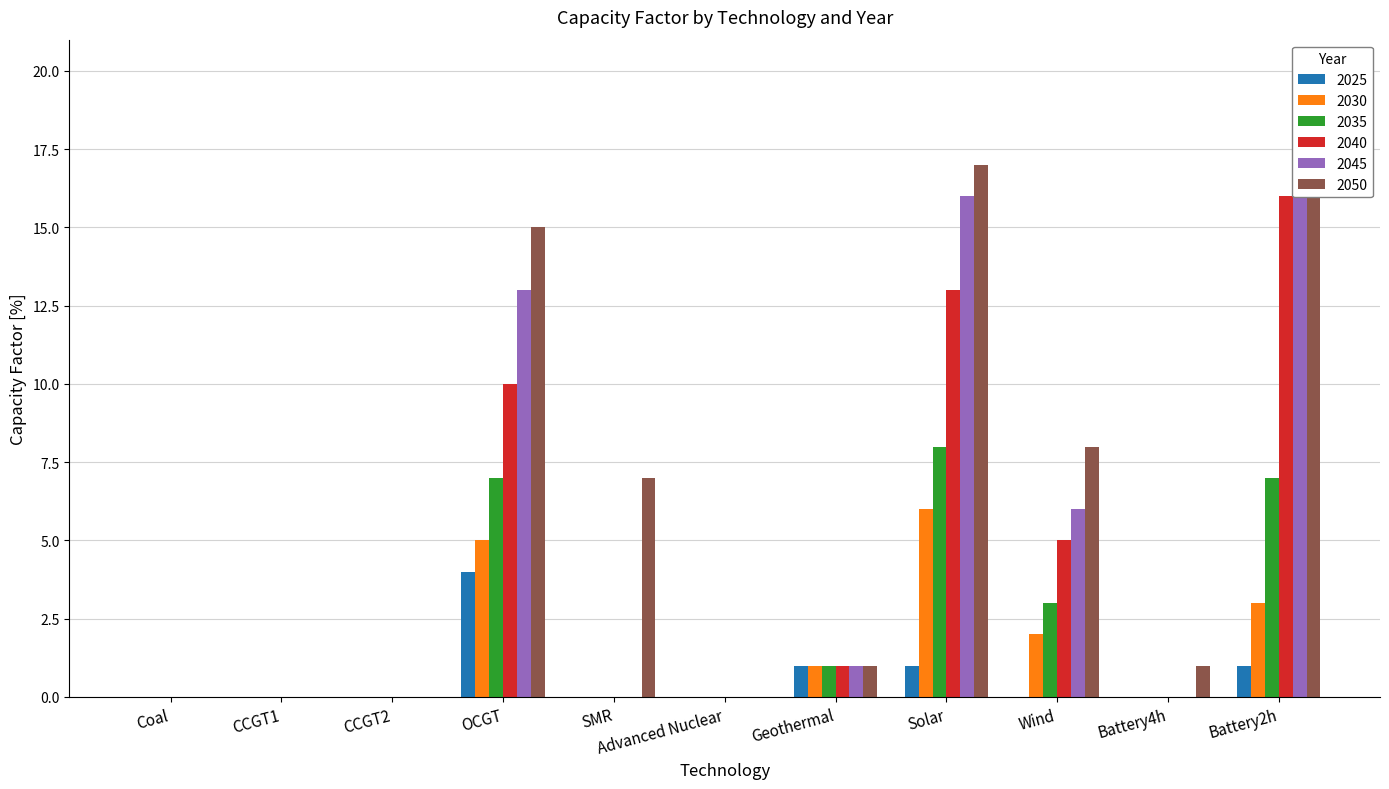

Reading left to right, extract all data points from this chart.

2025: 0	0	0	4	0	0	1	1	0	0	1
2030: 0	0	0	5	0	0	1	6	2	0	3
2035: 0	0	0	7	0	0	1	8	3	0	7
2040: 0	0	0	10	0	0	1	13	5	0	16
2045: 0	0	0	13	0	0	1	16	6	0	20
2050: 0	0	0	15	7	0	1	17	8	1	20